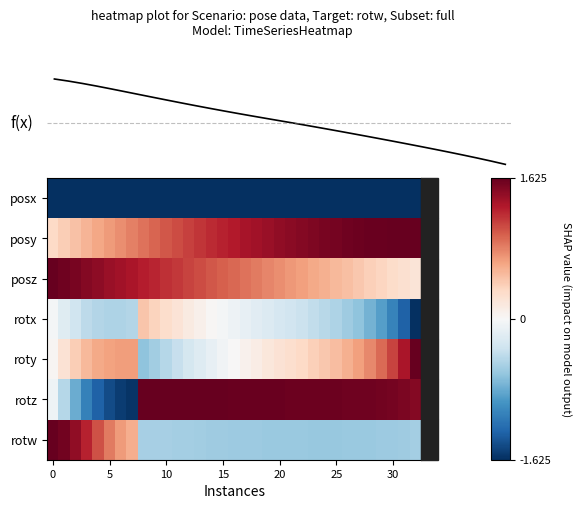

How many data points in rotz are less than 0?

8